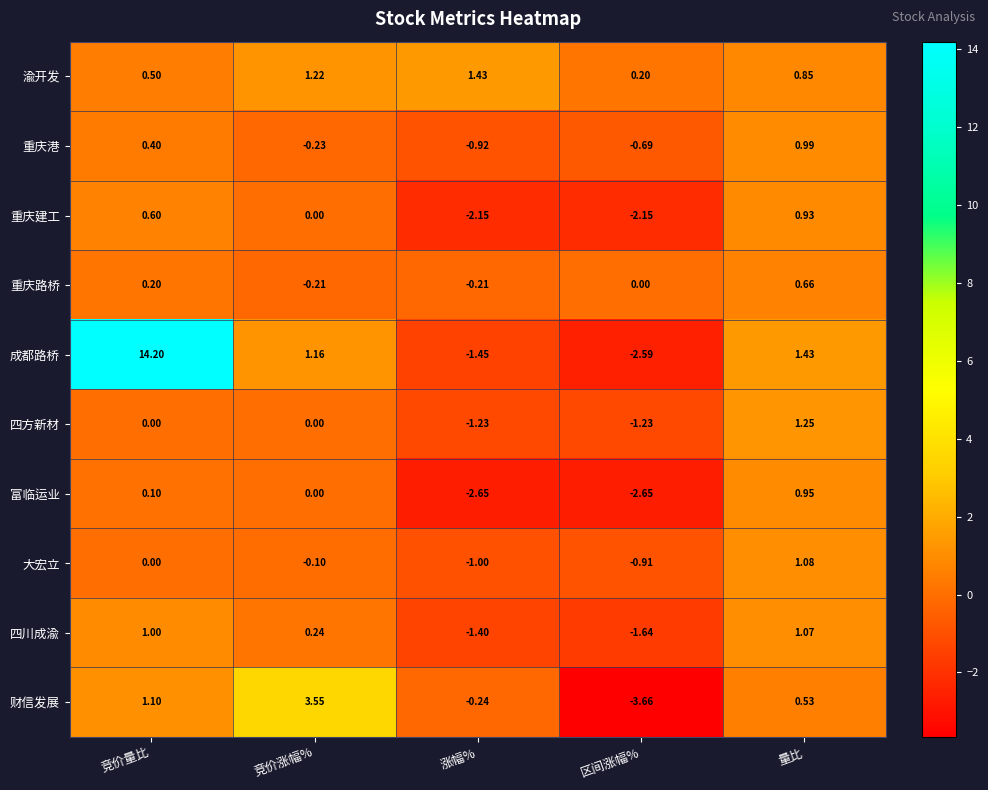

Count the number of categories in the chart.

5